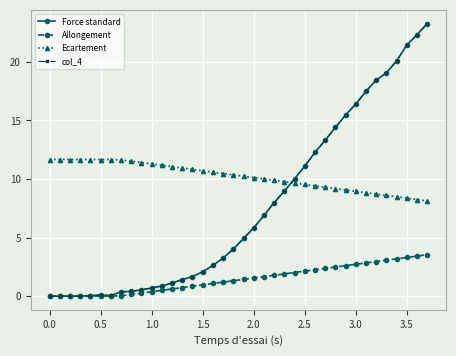

Count the number of data series in this chart.

4